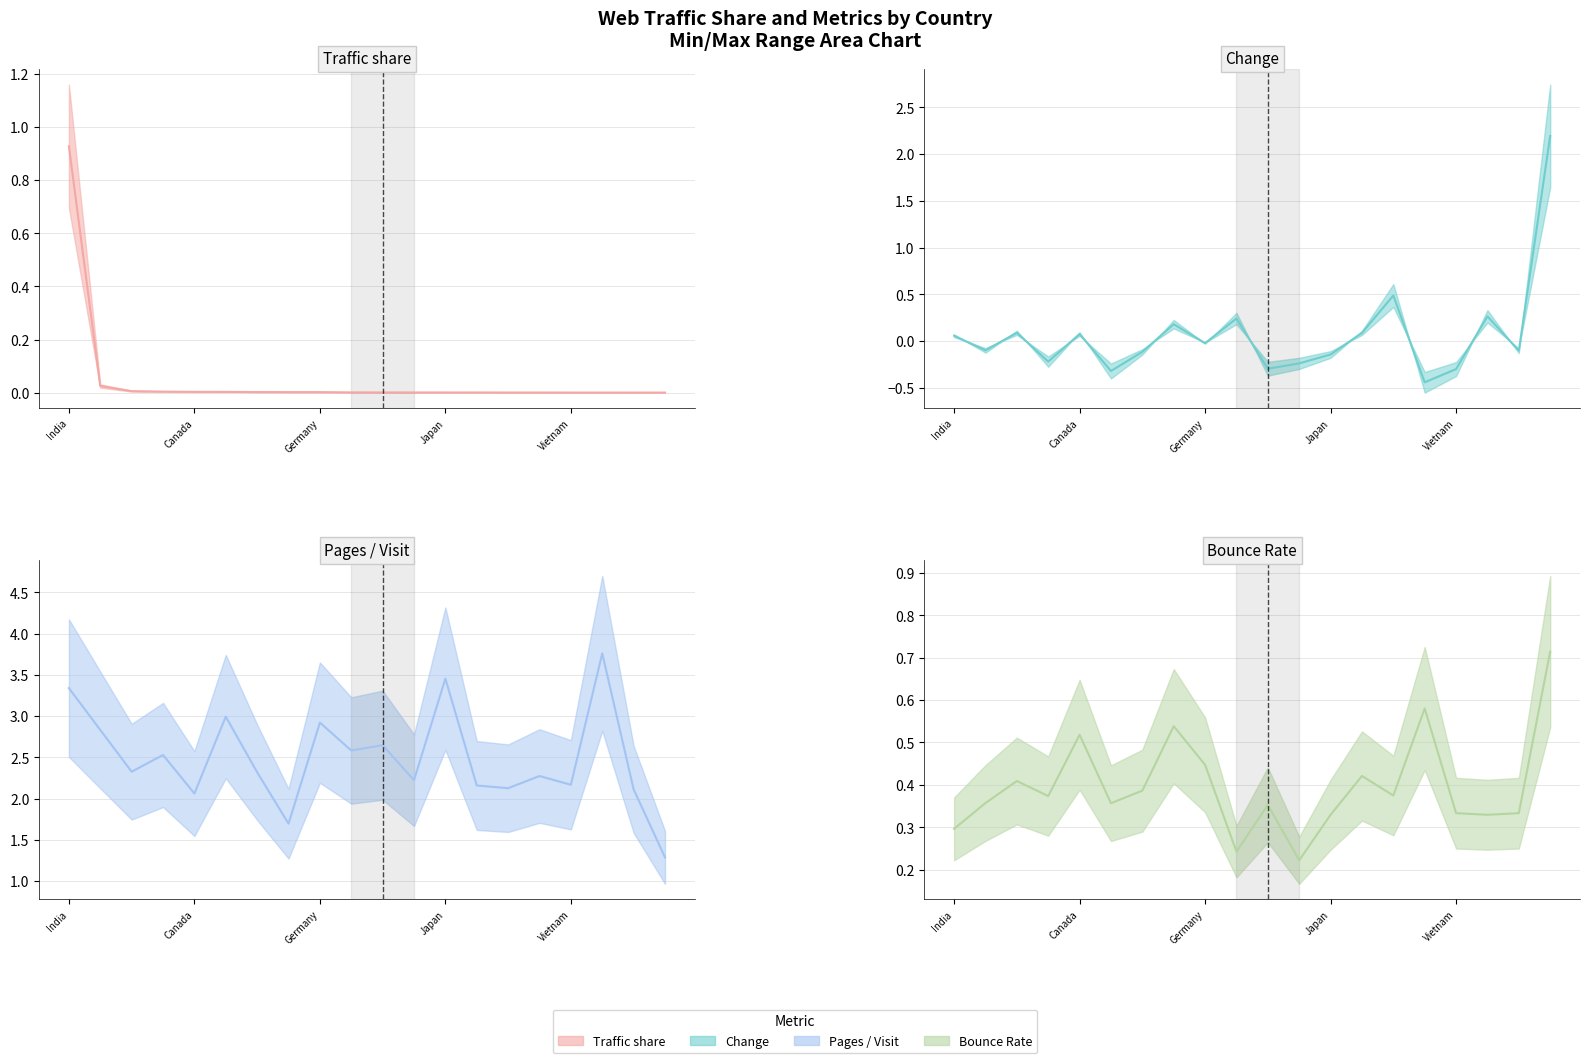

Which has a higher value, 14 or 9?

9